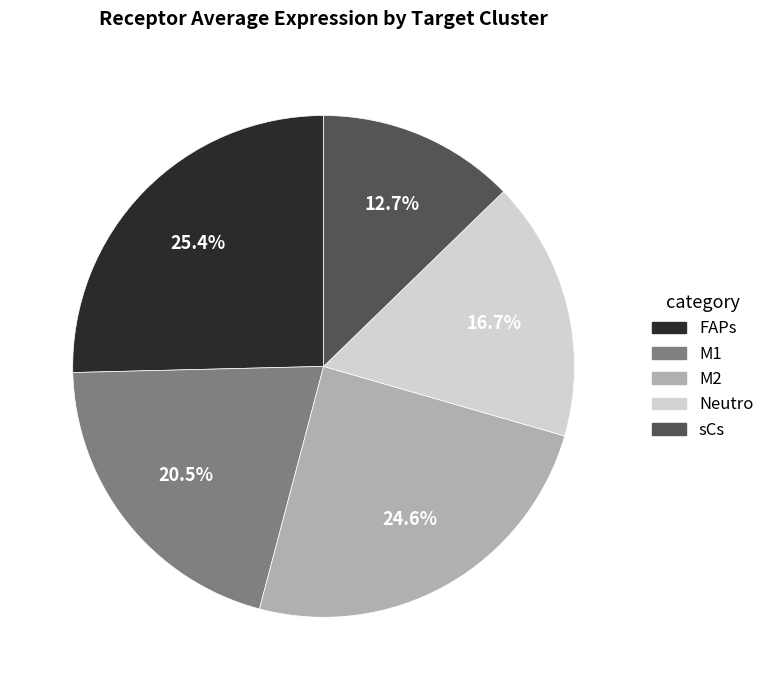

Do FAPs and Neutro together represent more than half of the pie?

No